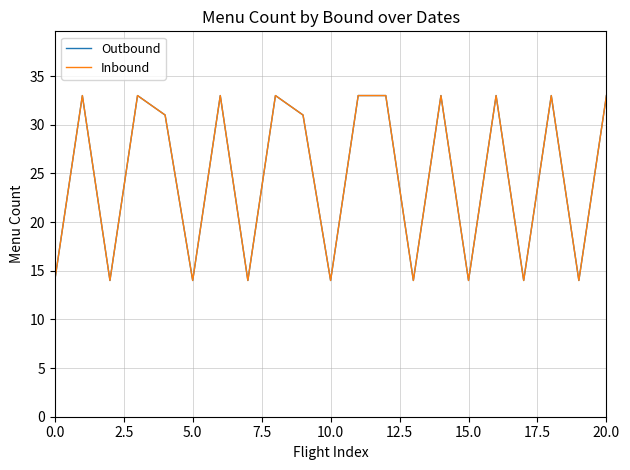

Does the chart display data point markers on the line(s)?

No